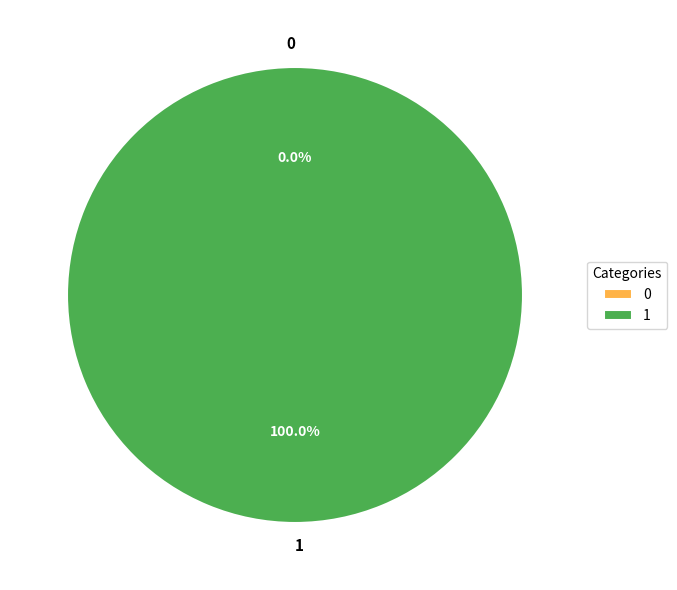

Is it true that 0 is 0% of the pie?

True